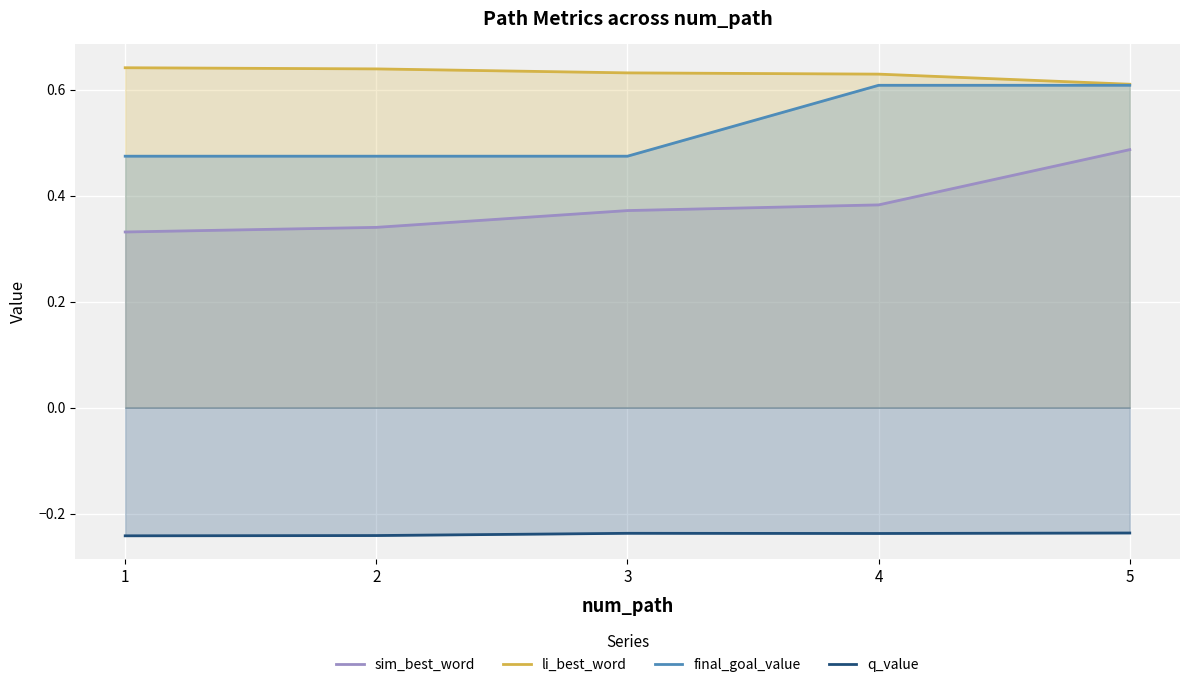

At 3, list the series in order from largest to smallest.

li_best_word, final_goal_value, sim_best_word, q_value